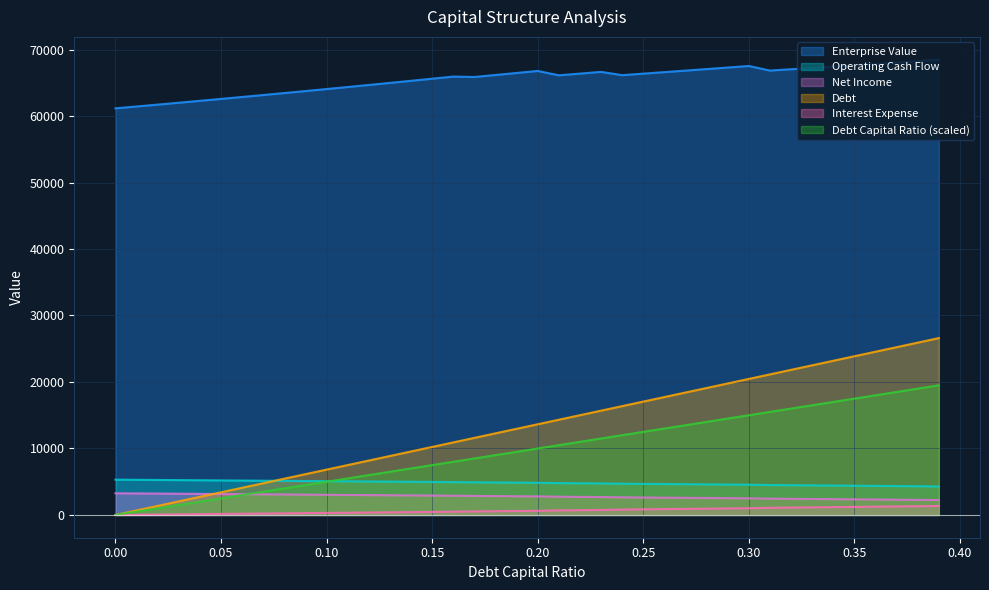

At which category is the sum across all series the highest?

0.39